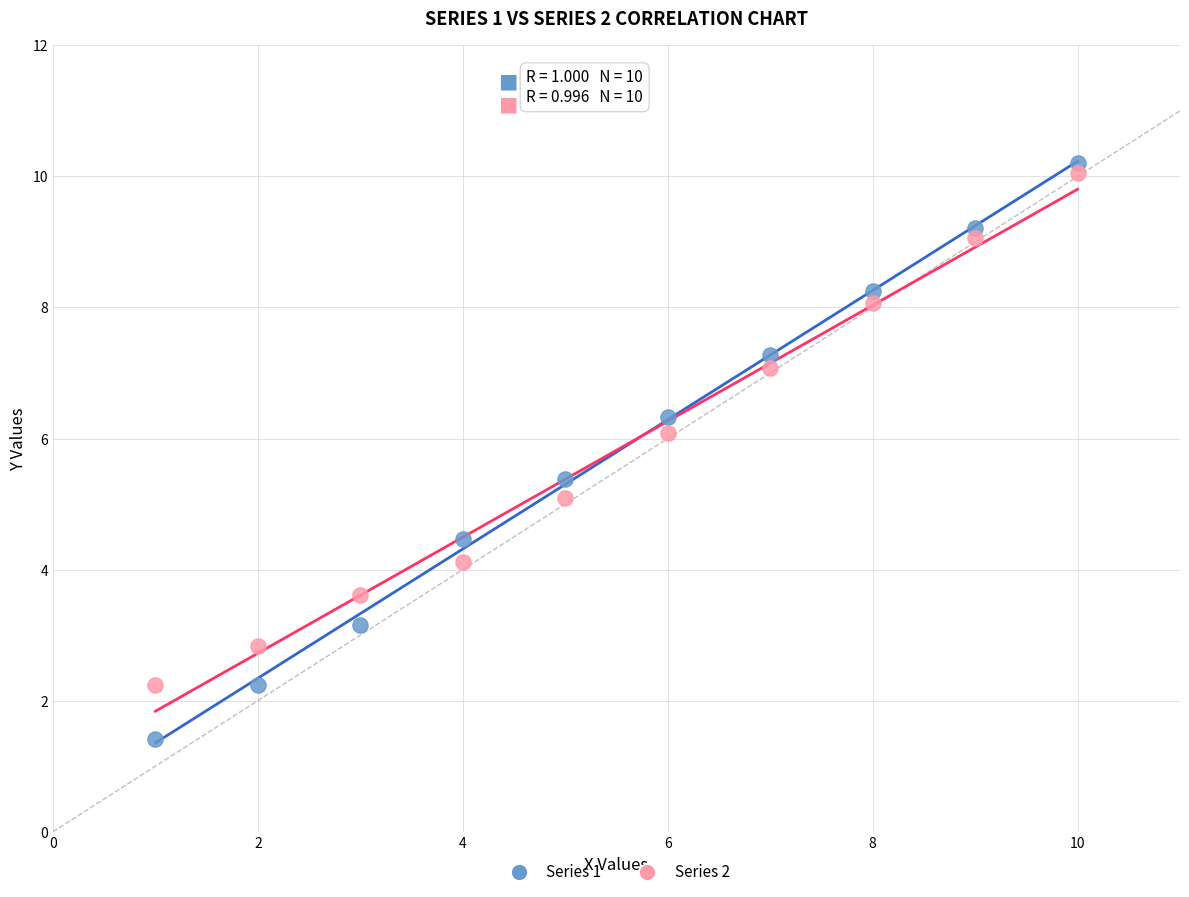

Across all data points, what is the range of Y values (max minus min)?

8.8